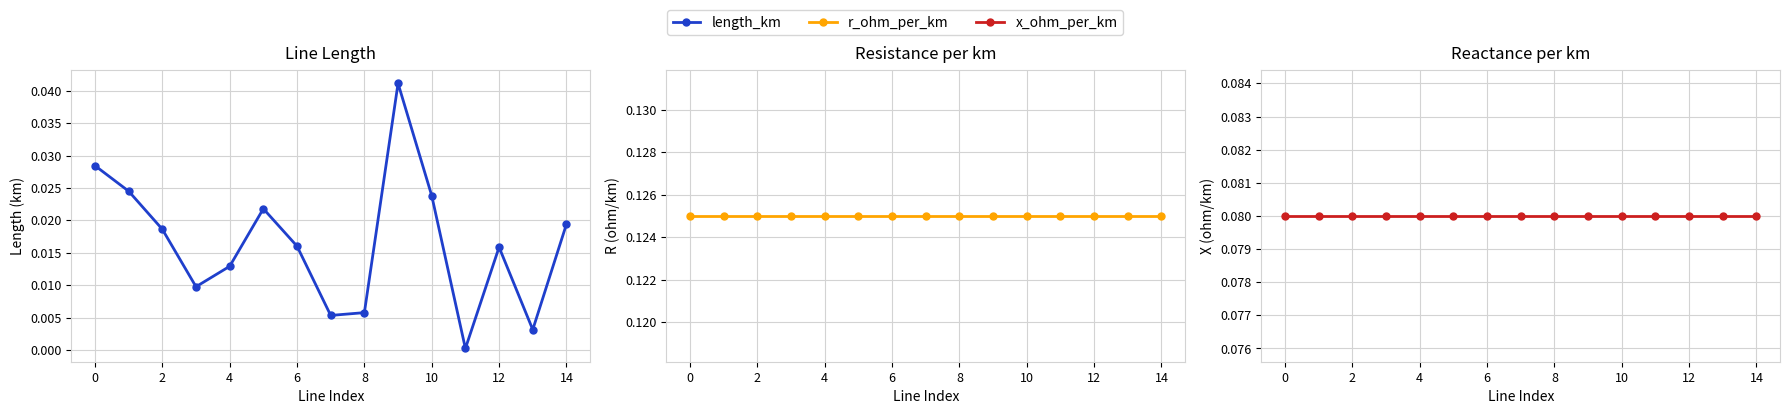

Does the chart display data point markers on the line(s)?

Yes